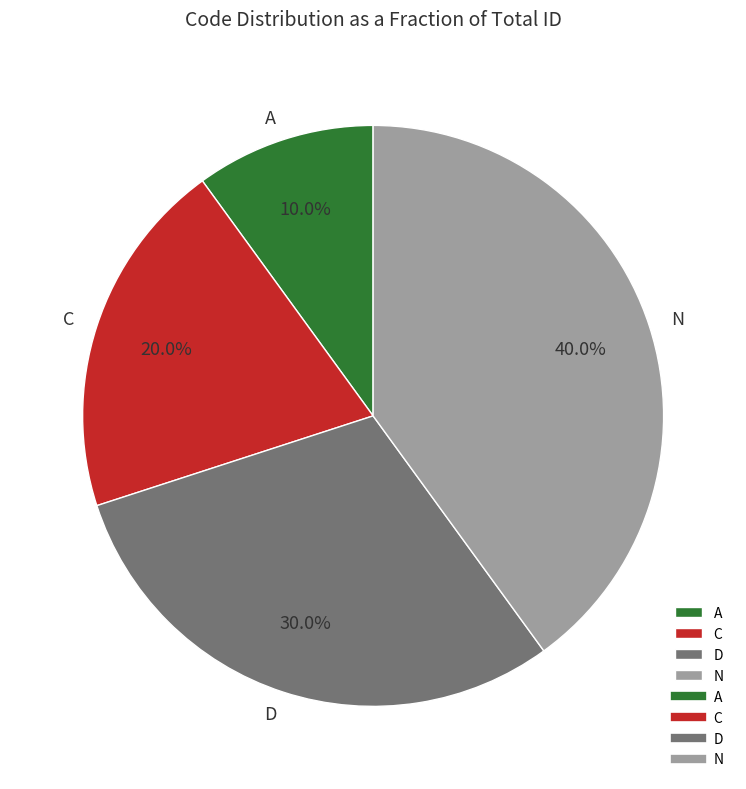

What is the ratio of the value at C to the value at D?

0.7